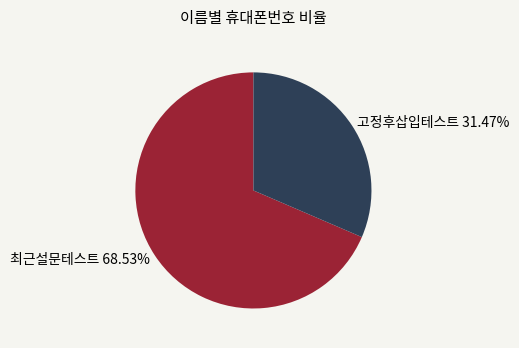

What percentage is the 최근설문테스트 slice, to the nearest percent?

69%